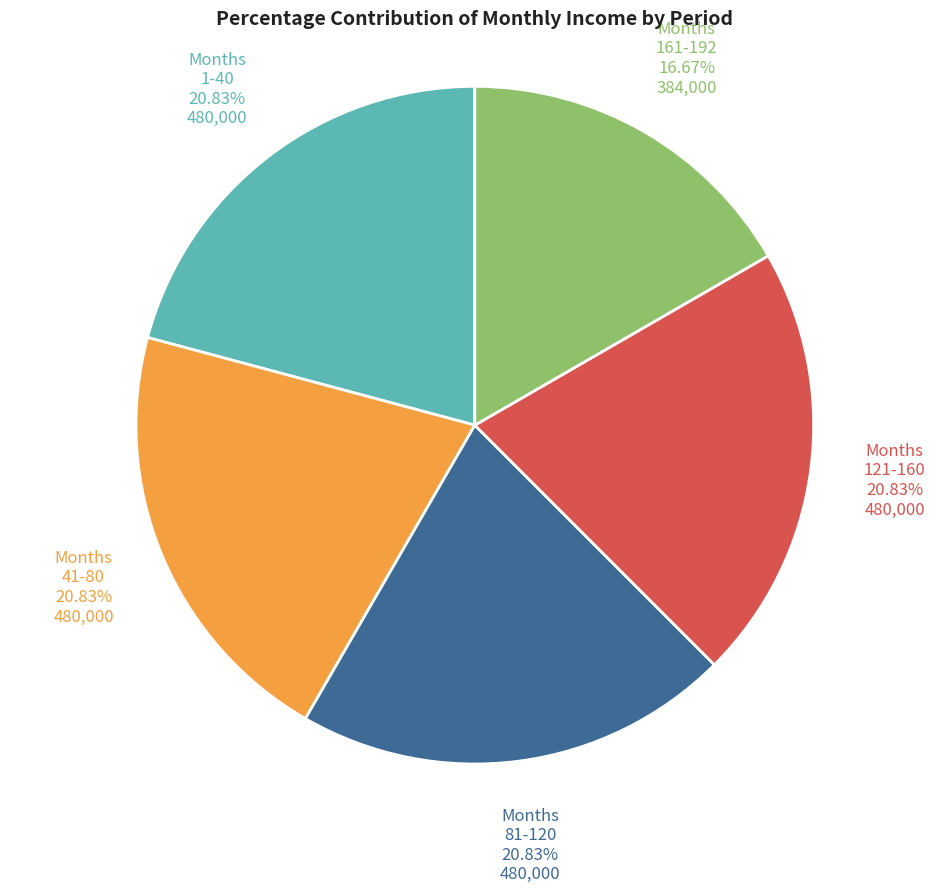

Is there a majority slice in this chart?

No